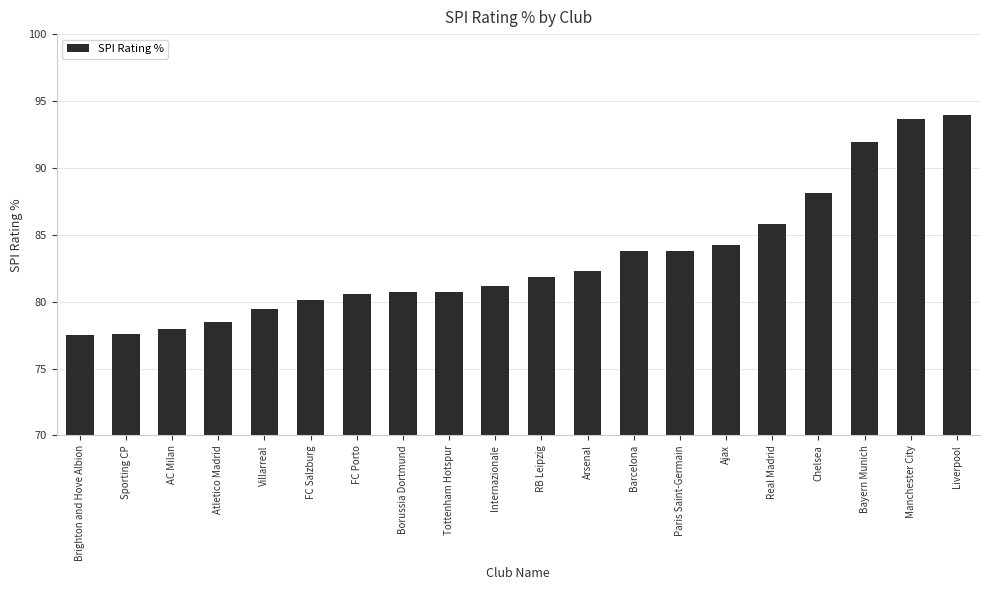

Which has a higher value, Borussia Dortmund or Brighton and Hove Albion?

Borussia Dortmund